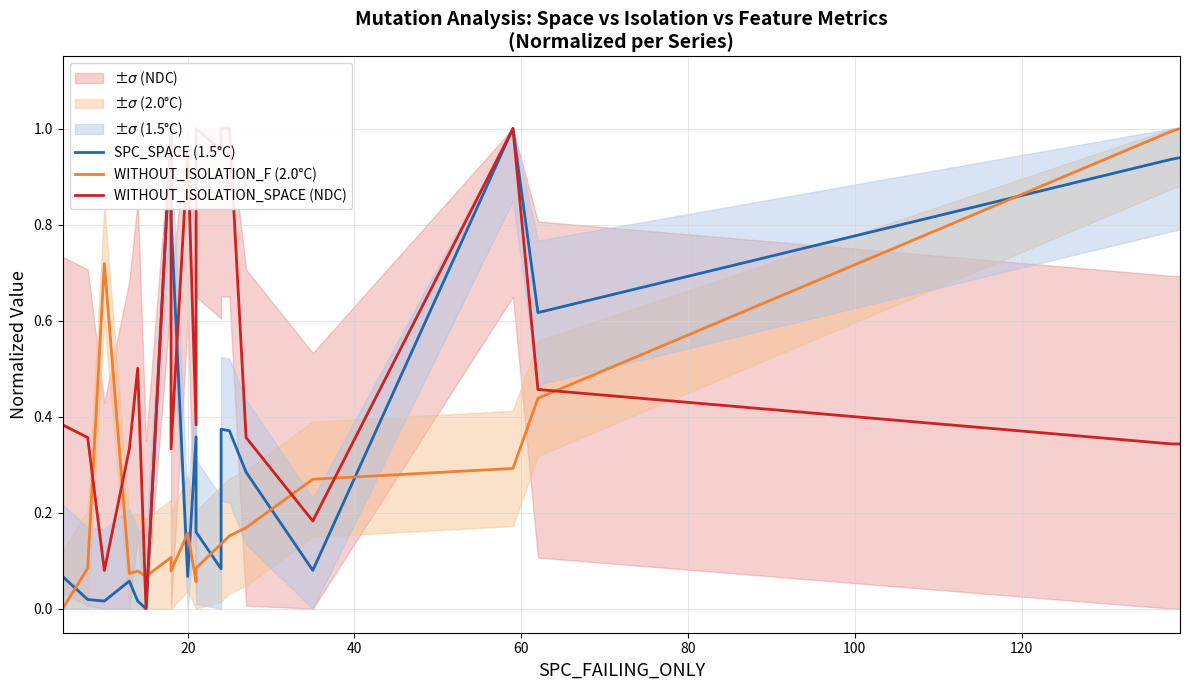

Is the value of WITHOUT_ISOLATION_SPACE (NDC) at 100 greater than the value of WITHOUT_ISOLATION_F (2.0°C) at 80?

No